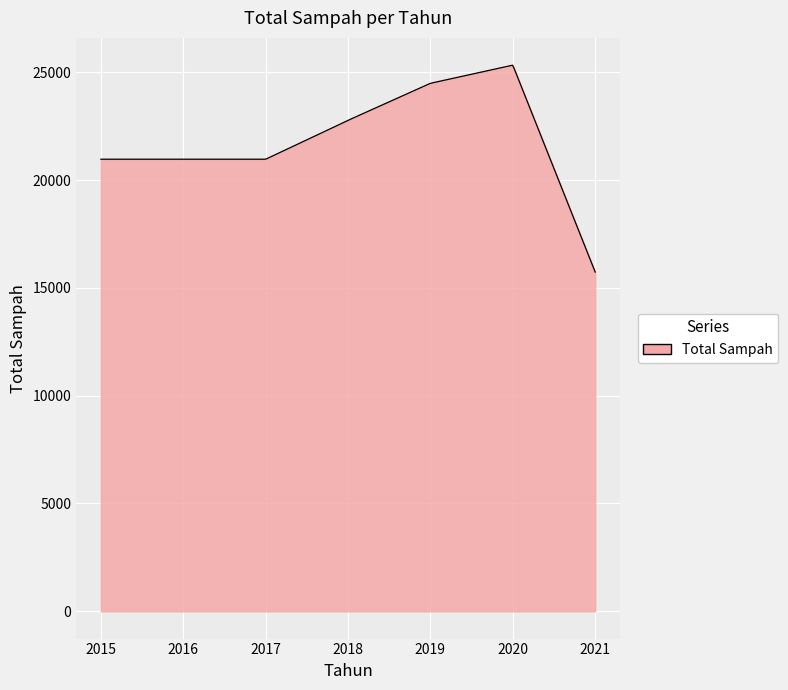

How many lines are shown in the chart?

1